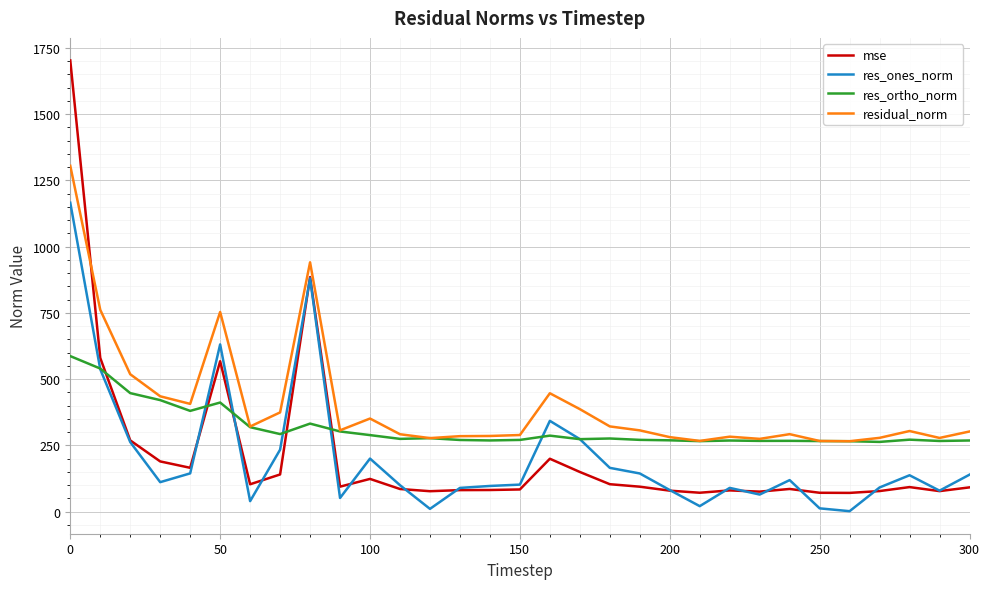

What is the sum of all residual_norm values?

12452.1